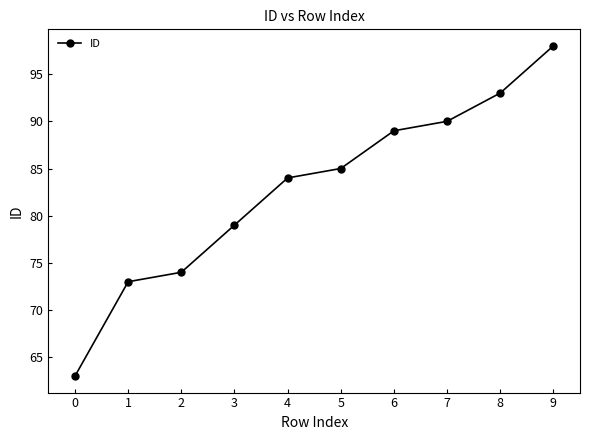

What is the difference between the second highest and minimum values?

30